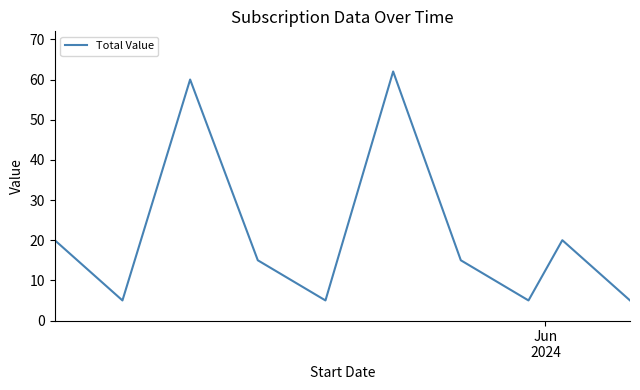

What is the difference between the maximum and minimum values?

57